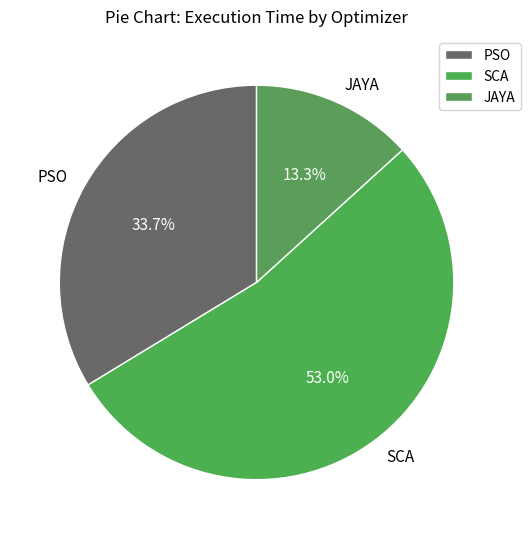

What is the smallest slice in the pie chart?

JAYA